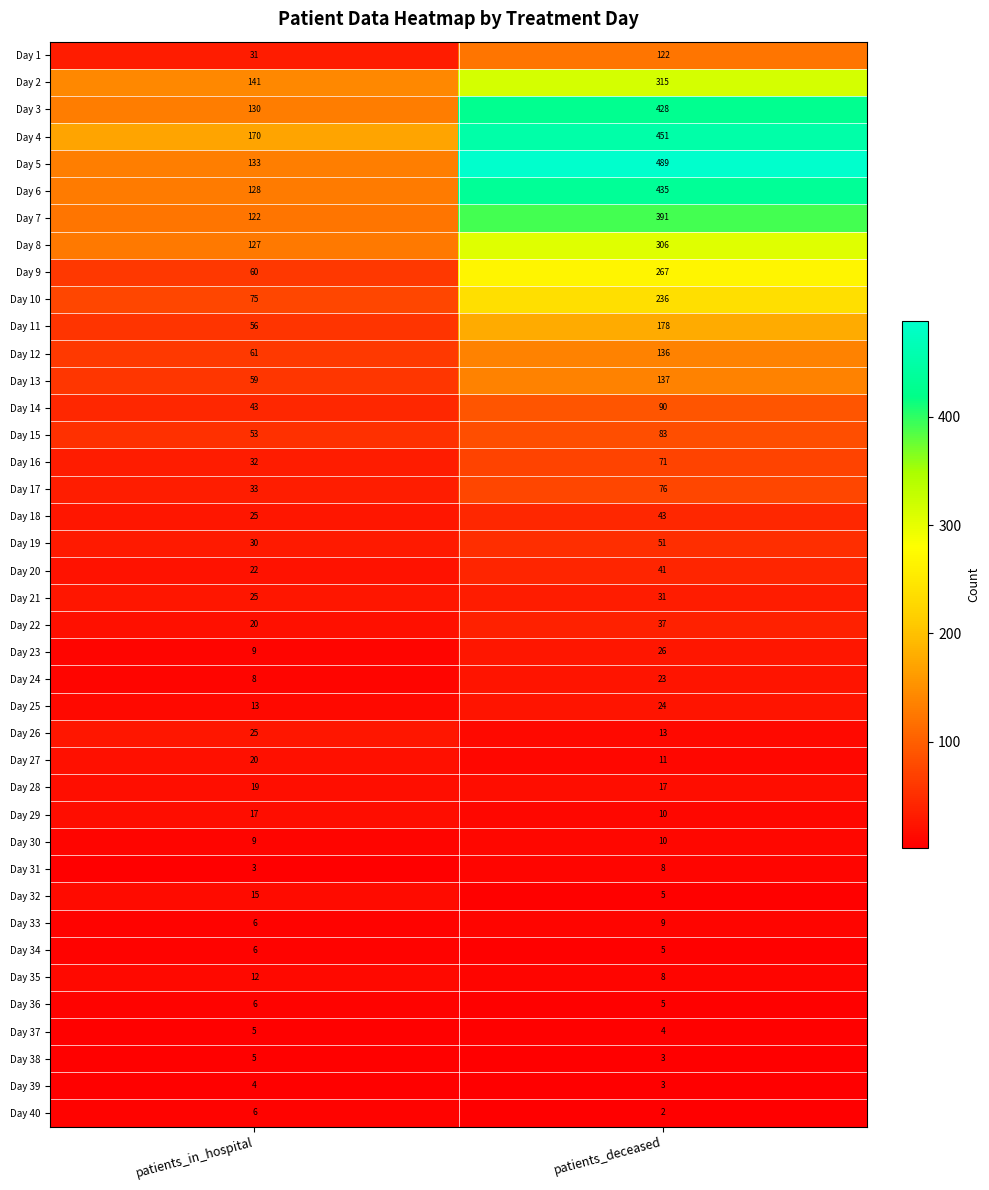

What is the difference between the Day 24 values at patients_deceased and patients_in_hospital?

15